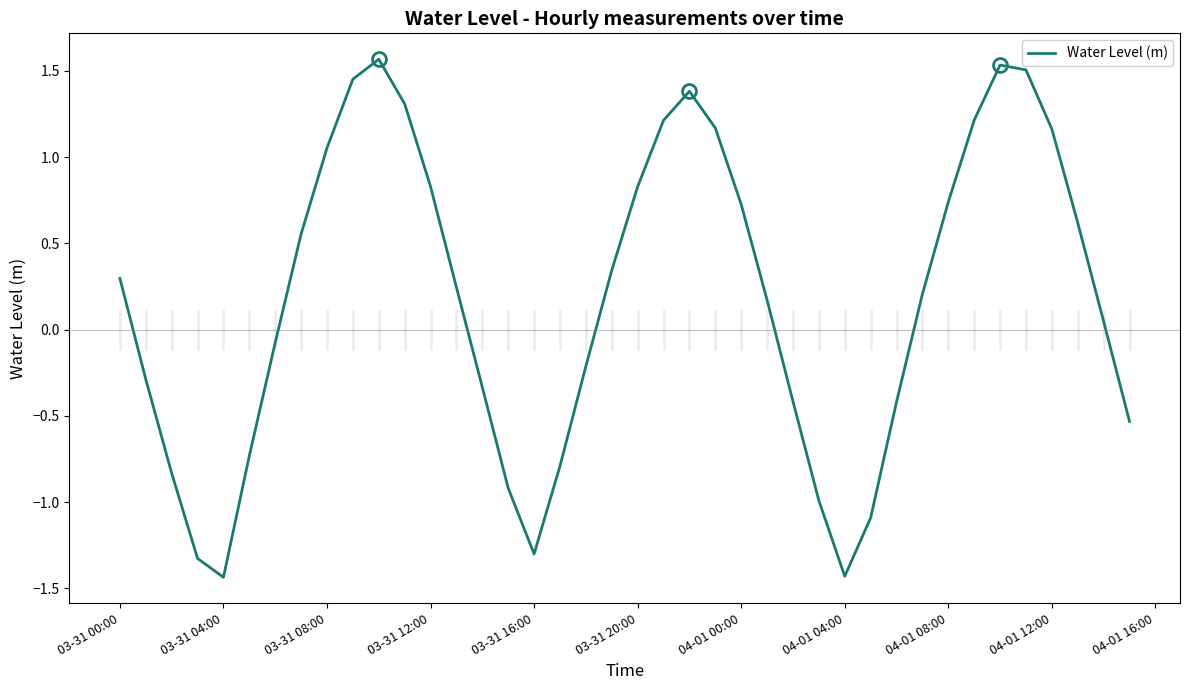

What is the sum of all values?

7.0